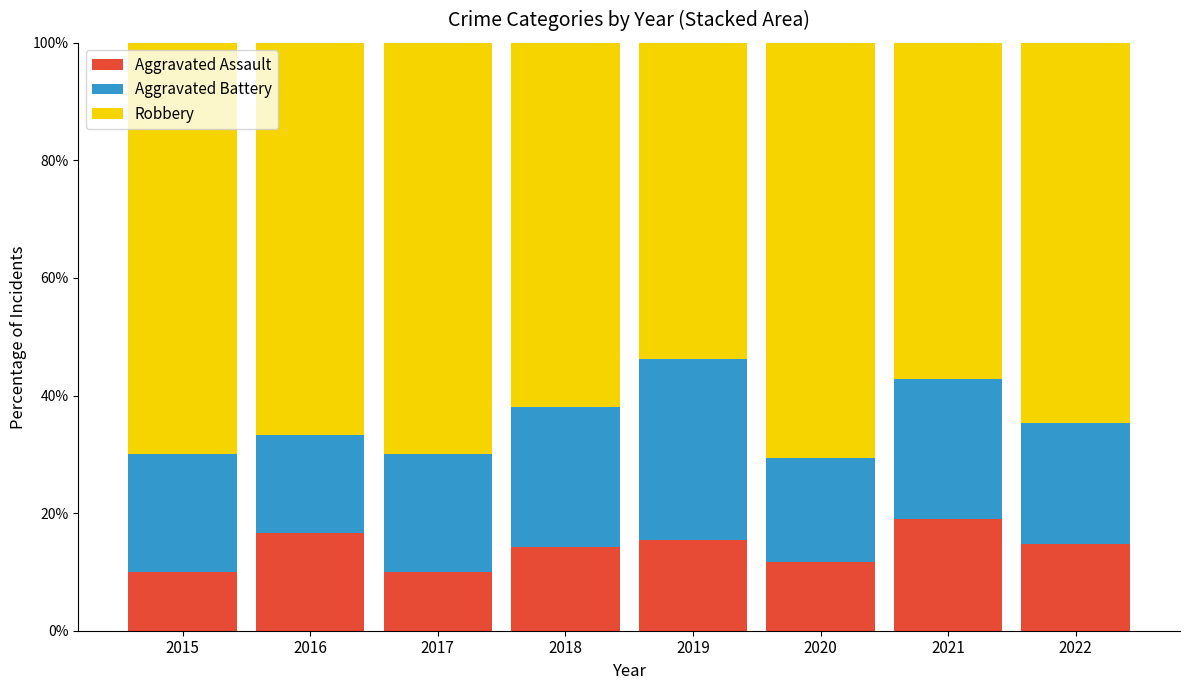

The value of Aggravated Assault at 2020 is 6.4. True or false?

False